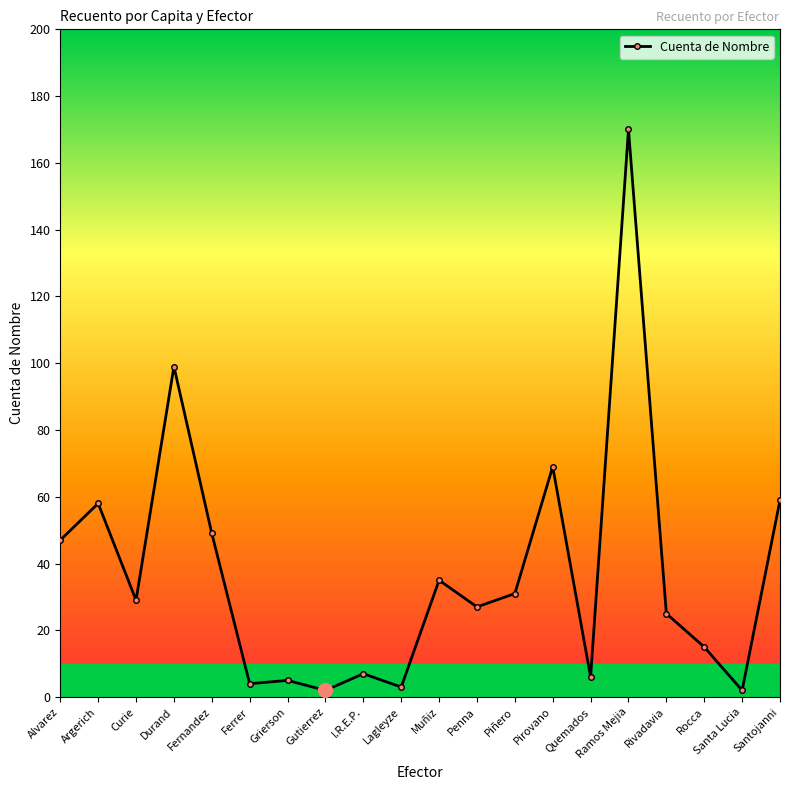

Does the chart display data point markers on the line(s)?

Yes